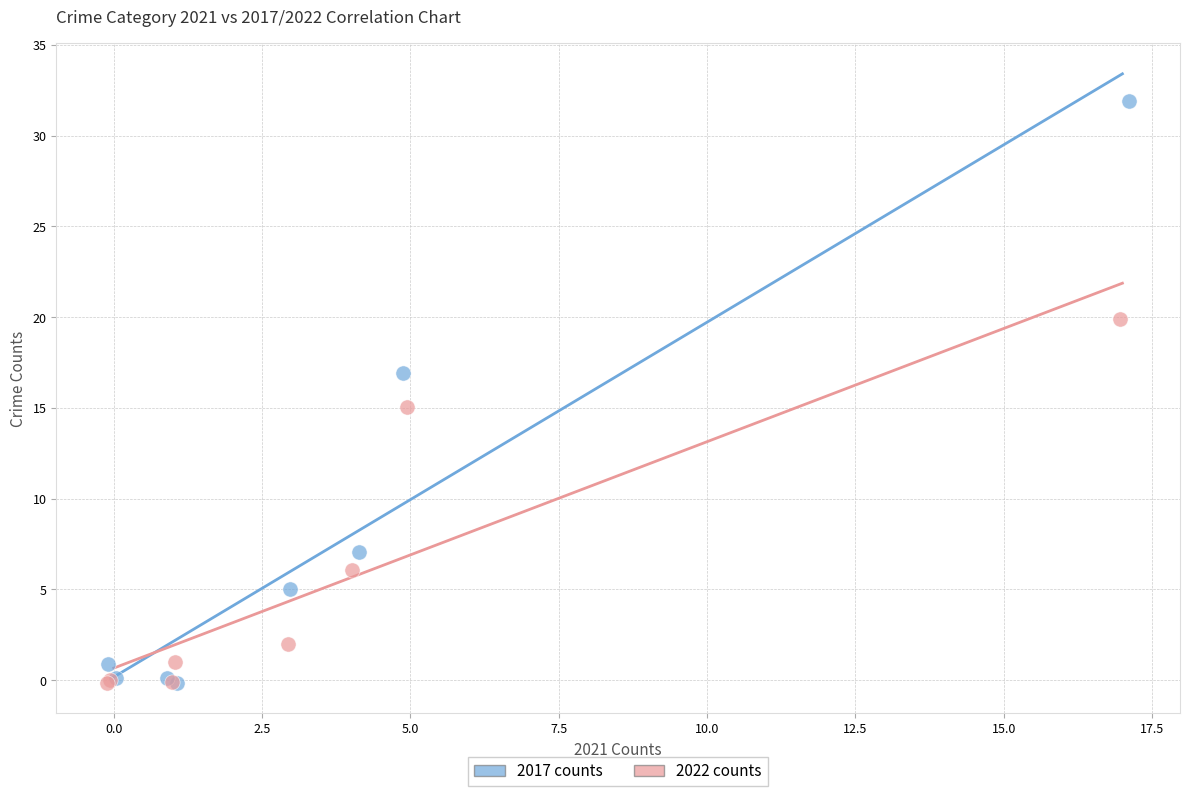

Which series reaches the maximum Y coordinate?

2017 counts